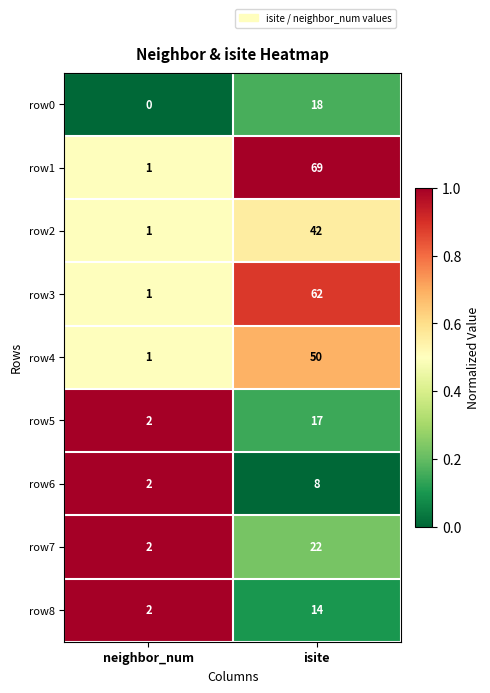

At which label is row5 closest to 9?

neighbor_num